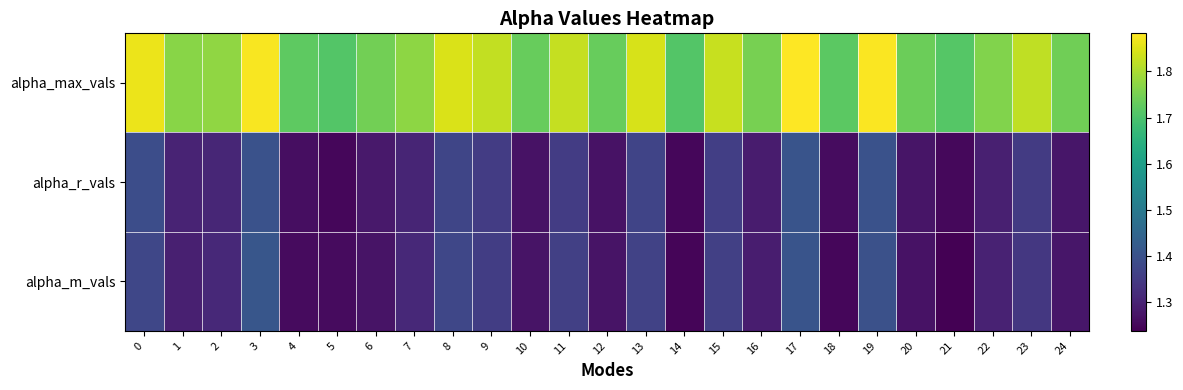

Which series has the widest spread of values?

alpha_max_vals